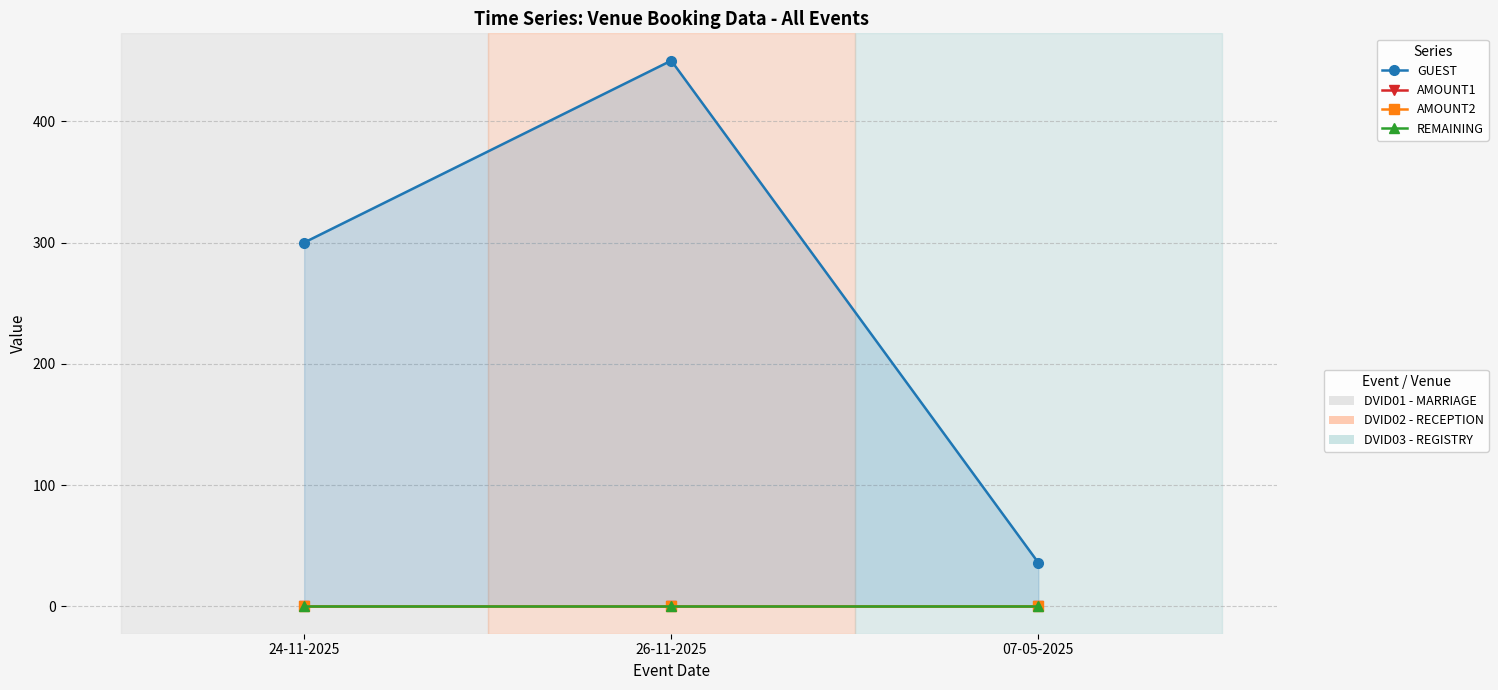

What is the total value across all series at 26-11-2025?

450.2